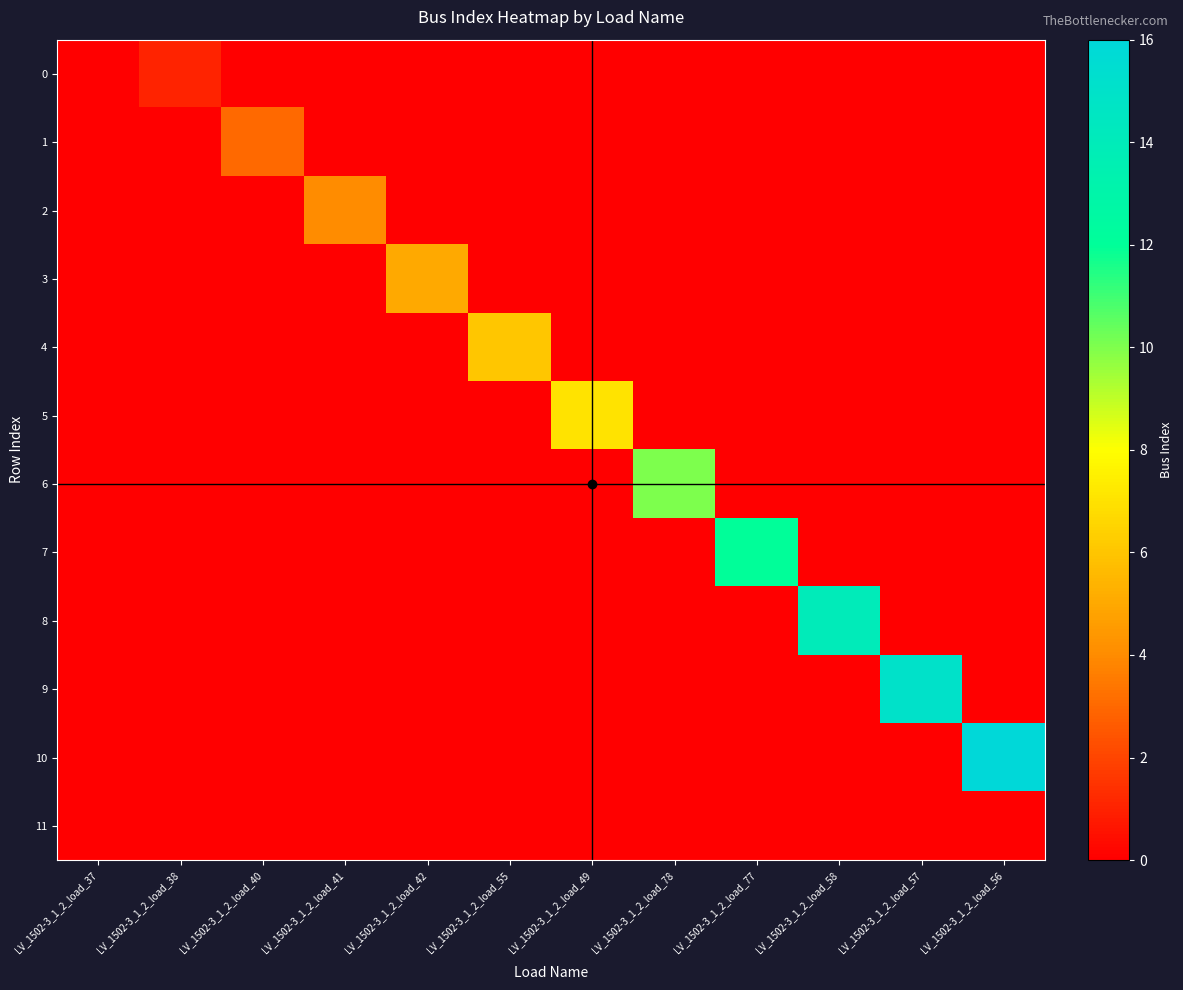

Between LV_1502-3_1_2_load_37 and LV_1502-3_1_2_load_38, which is larger?

LV_1502-3_1_2_load_38